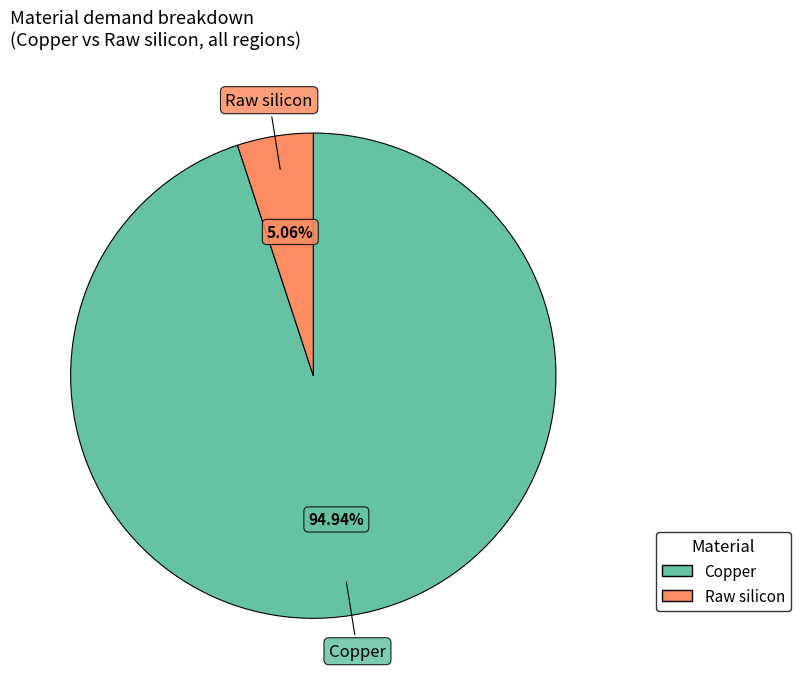

What is the majority slice?

Copper